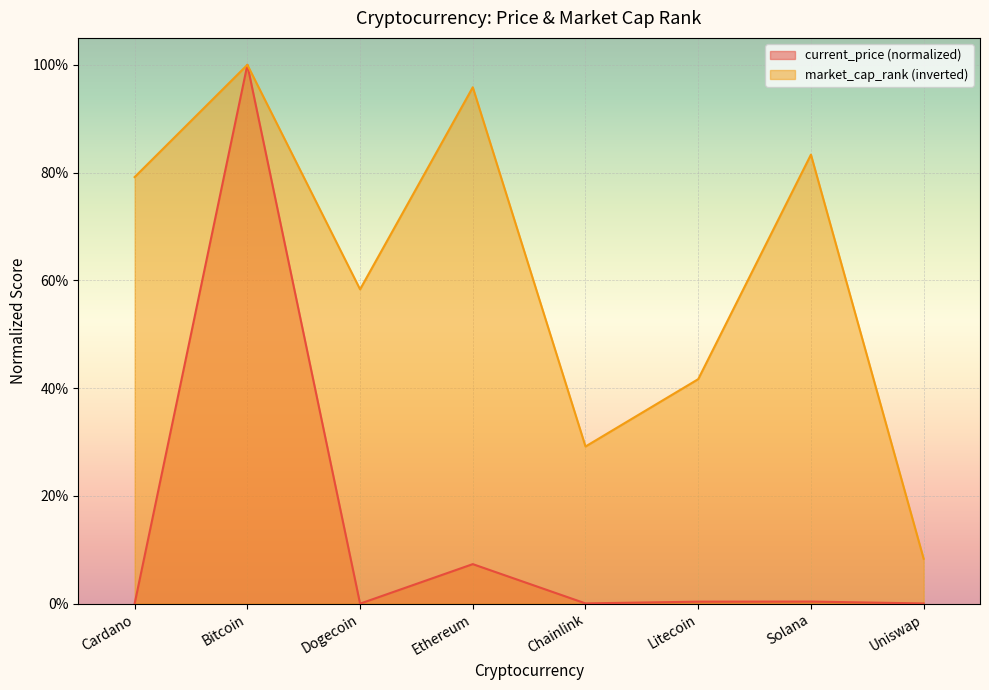

True or false: market_cap_rank and current_price intersect in this chart.

False